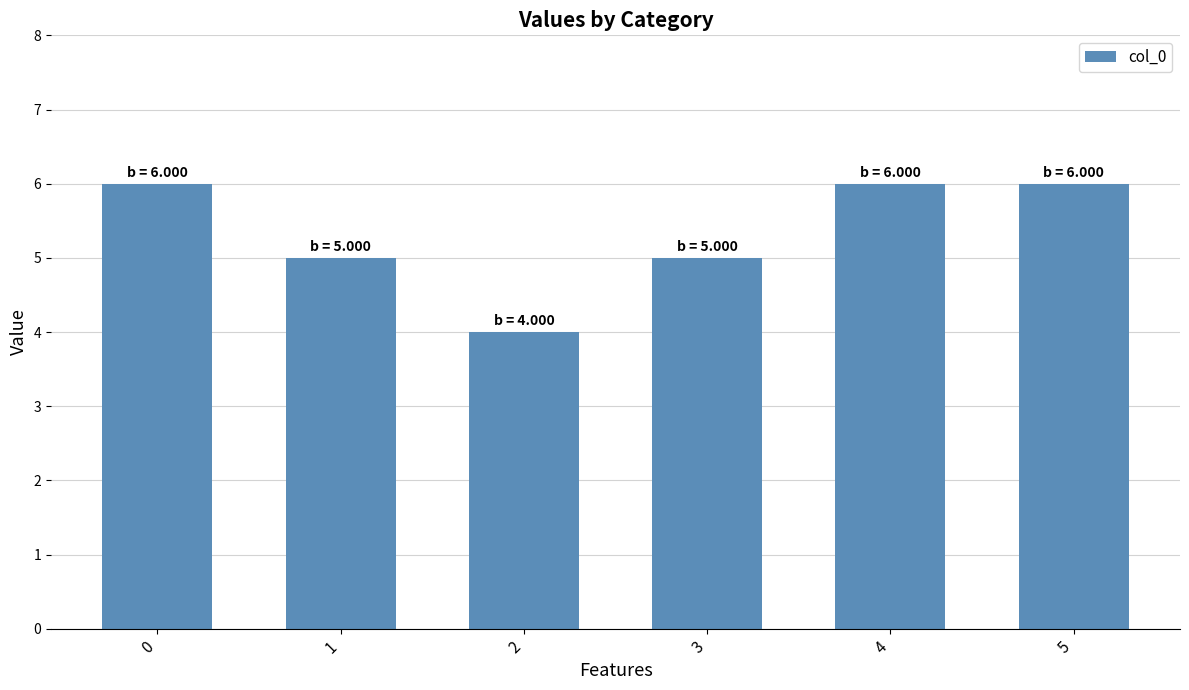

Read the value at 4.

6